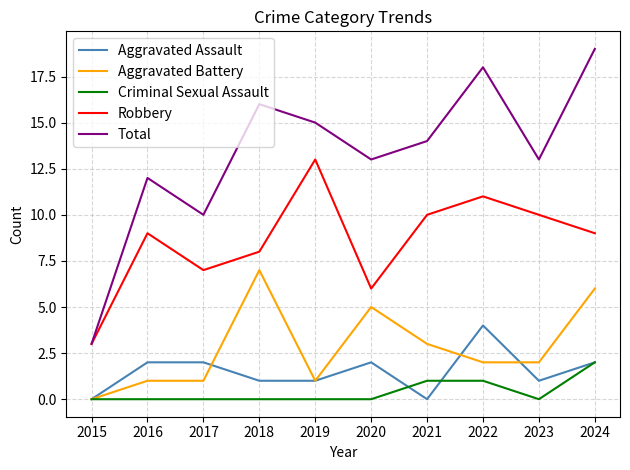

List the series in order of their peak value, highest first.

Total, Robbery, Aggravated Battery, Aggravated Assault, Criminal Sexual Assault